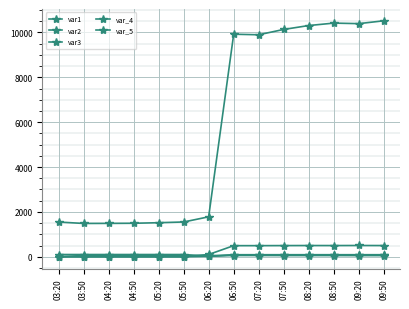

How many lines are shown in the chart?

5